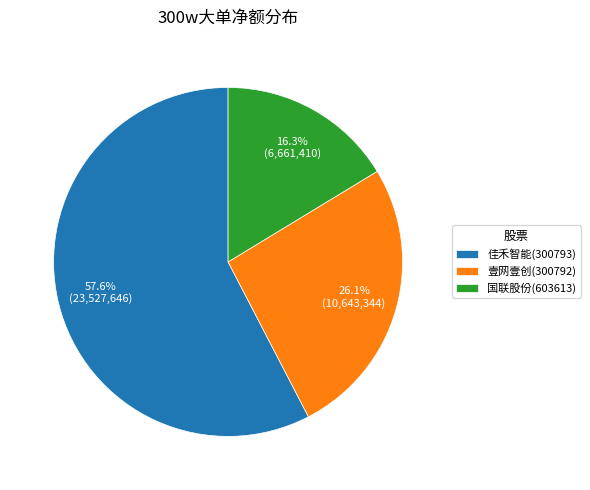

What percentage is the 佳禾智能(300793) slice, to the nearest percent?

58%